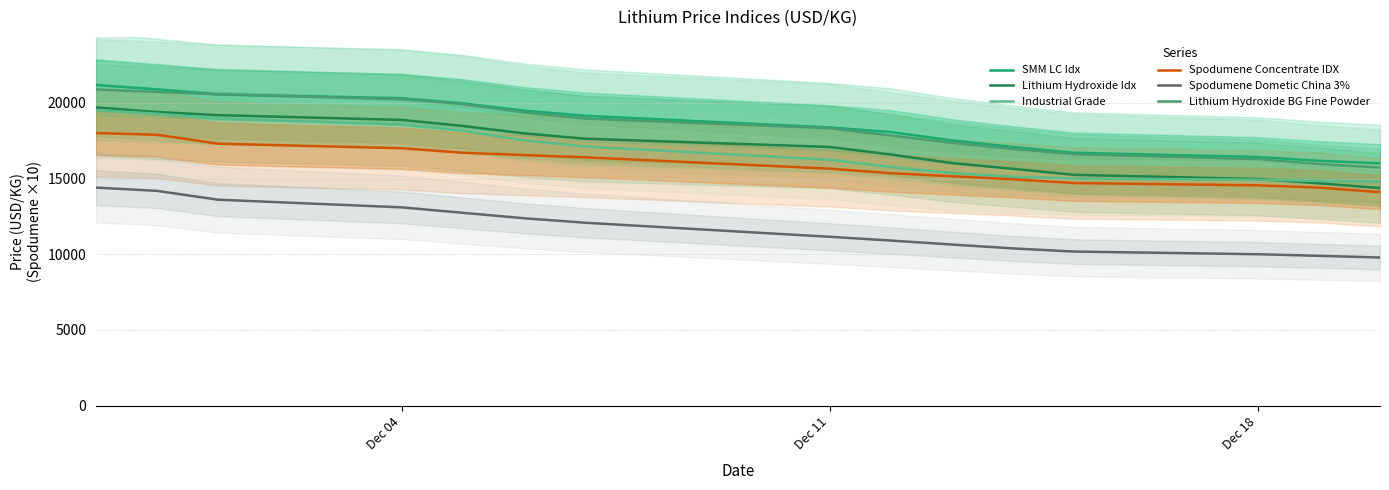

What is the minimum value for Spodumene Concentrate IDX?

14100.0